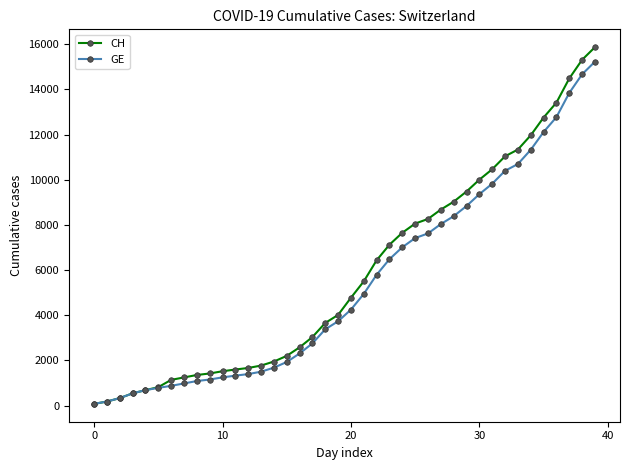

How many lines are shown in the chart?

2